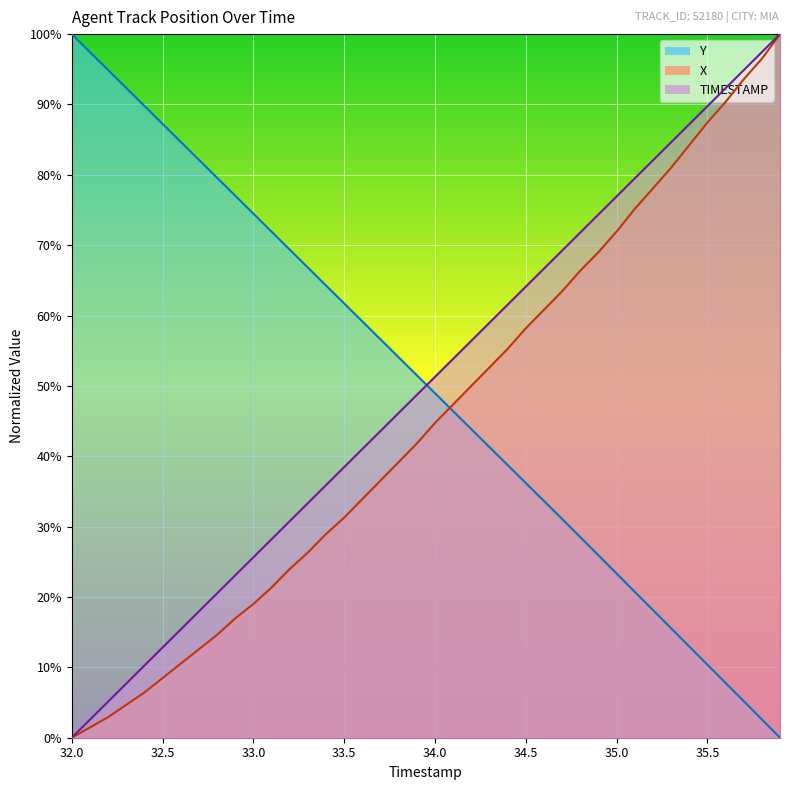

The value of TIMESTAMP at 33.1 is 18.9. True or false?

False